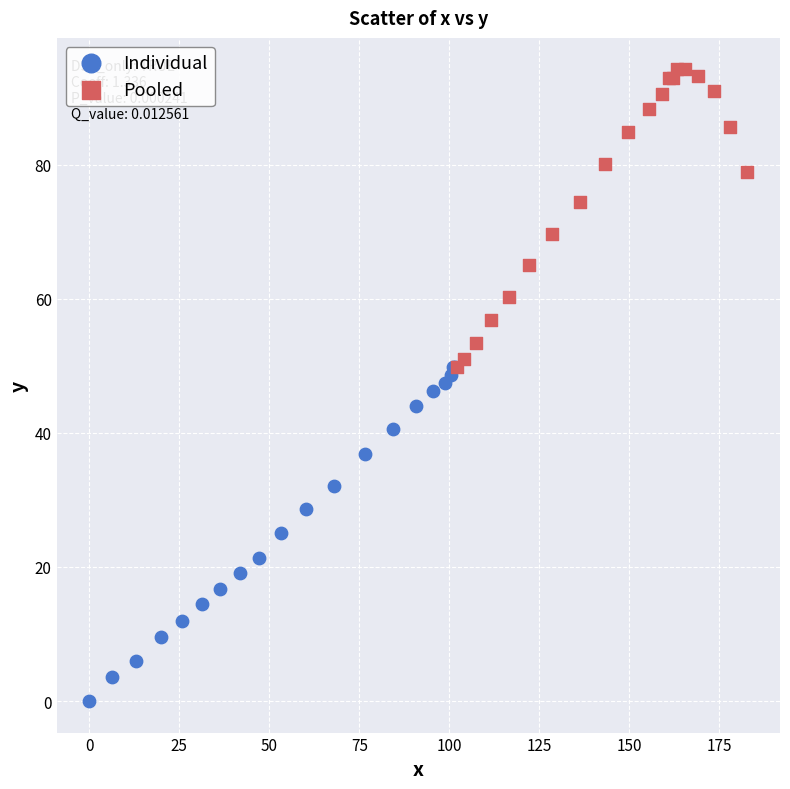

Which series contains the highest Y value?

Pooled